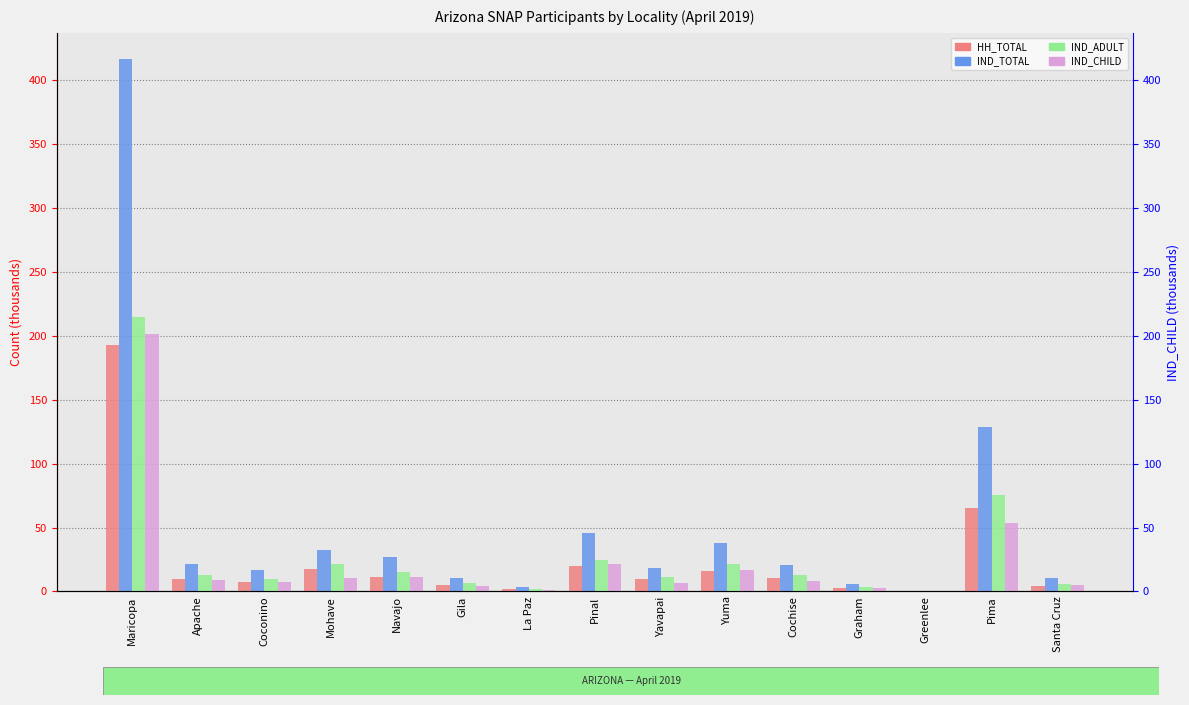

List the labels in order of IND_ADULT value, smallest first.

Greenlee, La Paz, Graham, Santa Cruz, Gila, Coconino, Yavapai, Apache, Cochise, Navajo, Yuma, Mohave, Pinal, Pima, Maricopa